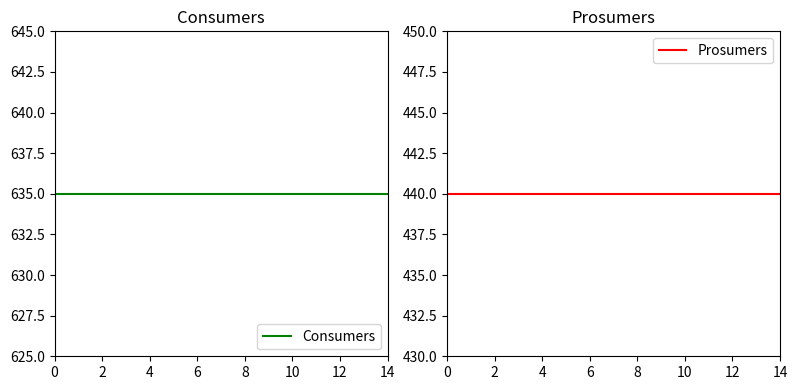

Reading left to right, list all the values displayed in this chart.

Consumers: 635	635	635	635	635	635	635	635	635	635	635	635	635	635	635
Prosumers: 440	440	440	440	440	440	440	440	440	440	440	440	440	440	440